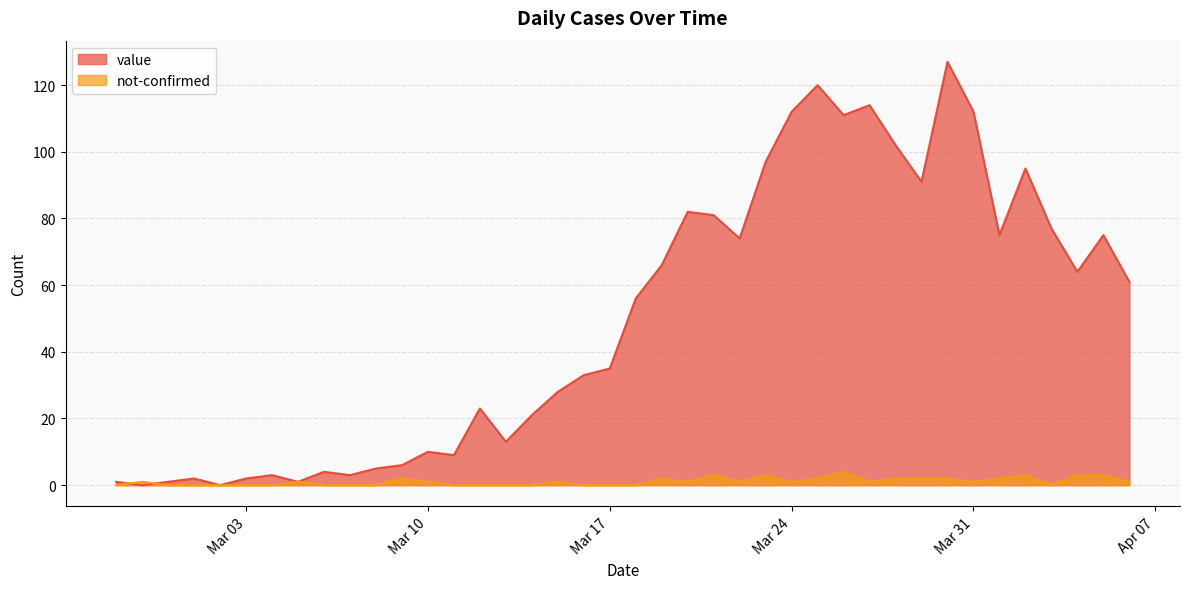

Between 2020-03-29 and 2020-04-05, which series saw the biggest shift?

value